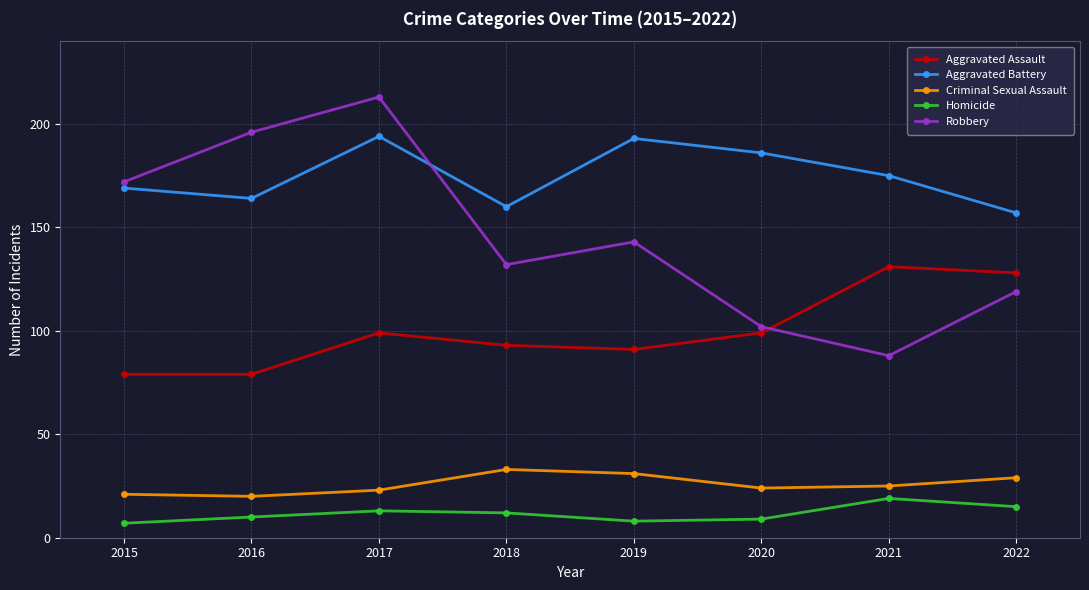

Reading right to left, transcribe all the data shown in this chart.

Aggravated Assault: 128	131	99	91	93	99	79	79
Aggravated Battery: 157	175	186	193	160	194	164	169
Criminal Sexual Assault: 29	25	24	31	33	23	20	21
Homicide: 15	19	9	8	12	13	10	7
Robbery: 119	88	102	143	132	213	196	172